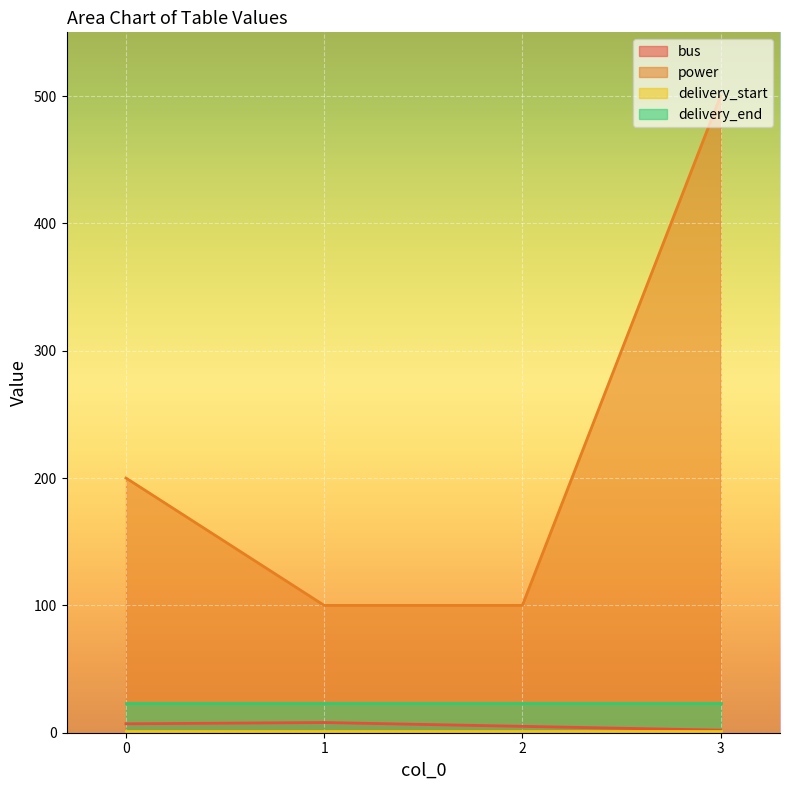

Is it true that bus equals 2 at 3?

True